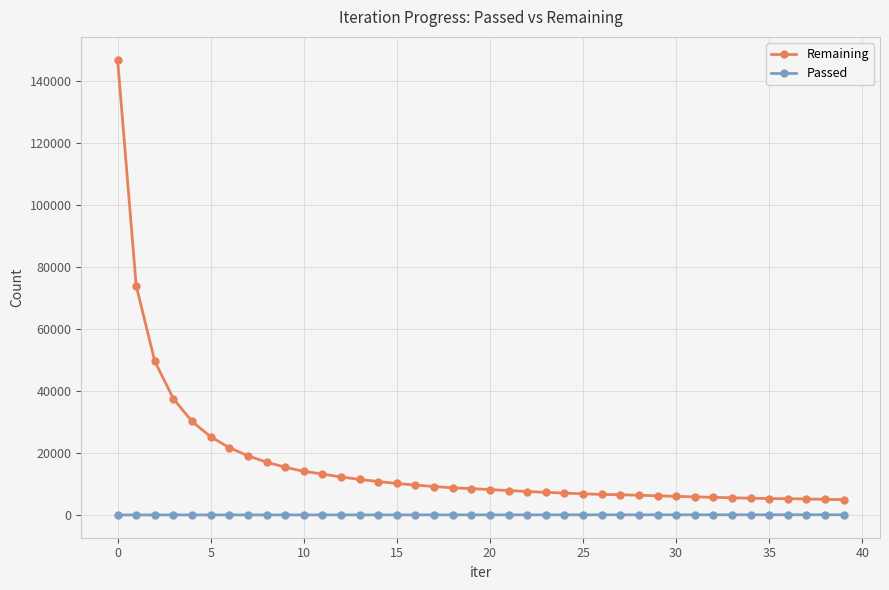

What is the minimum value for Passed?

147